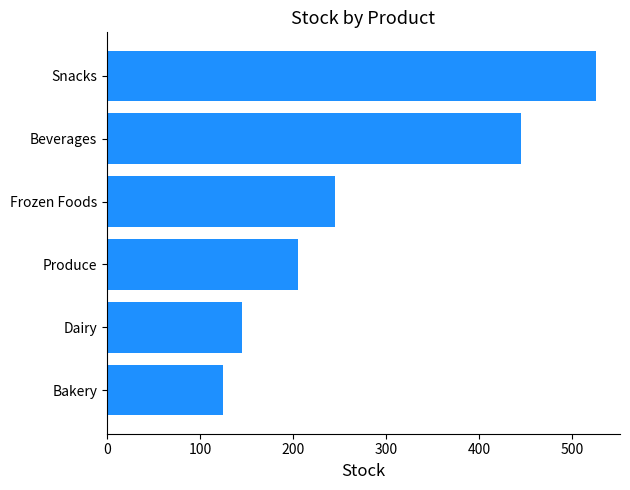

Is it true that the value at Bakery is 125?

True